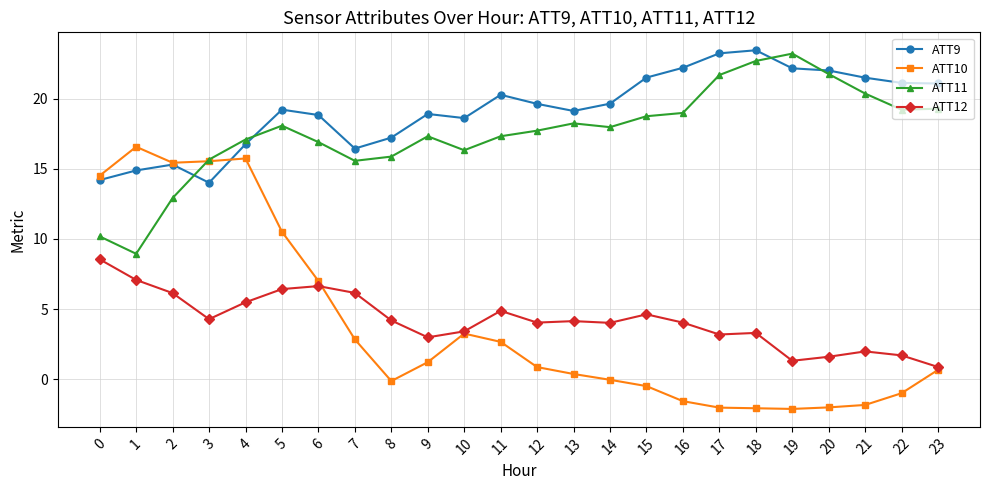

What is the difference between the highest and lowest values at 16?

23.8